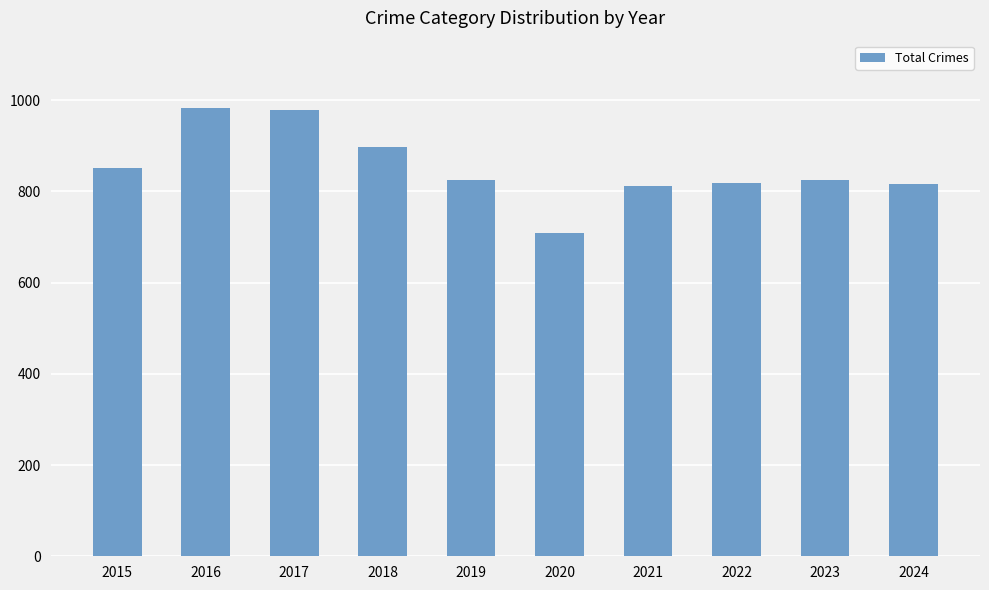

What is the difference between the maximum and minimum values?

275